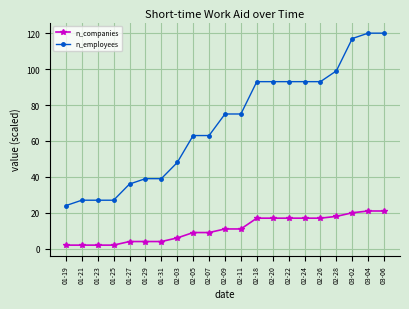

Rank the series by their average value, from highest to lowest.

n_employees, n_companies